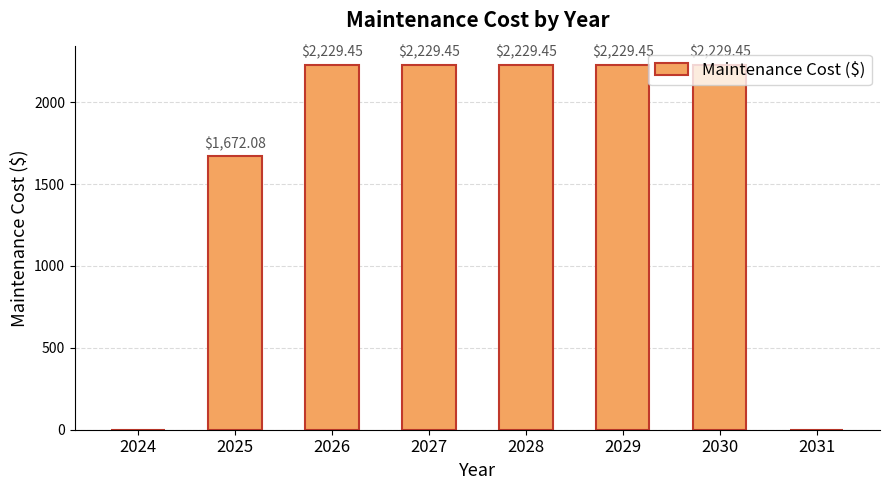

What is the change in value from 2025 to 2027?

+557.4